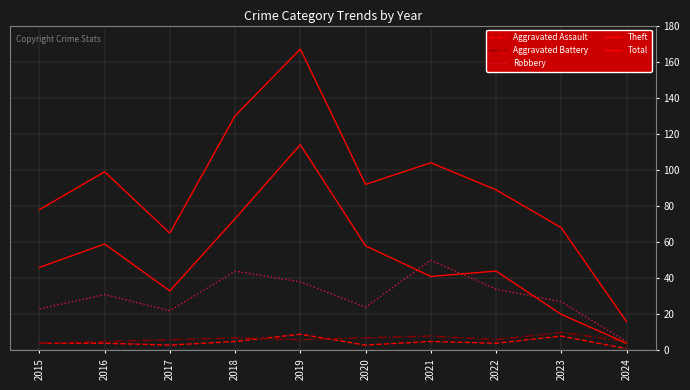

What is the total value across all series at 2017?

129